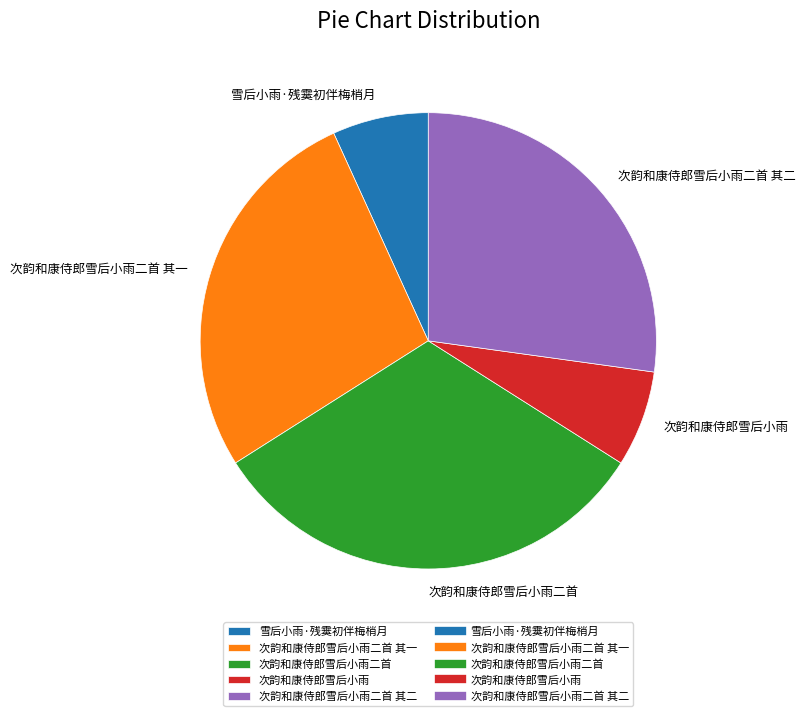

What is the largest slice in the pie chart?

次韵和康侍郎雪后小雨二首